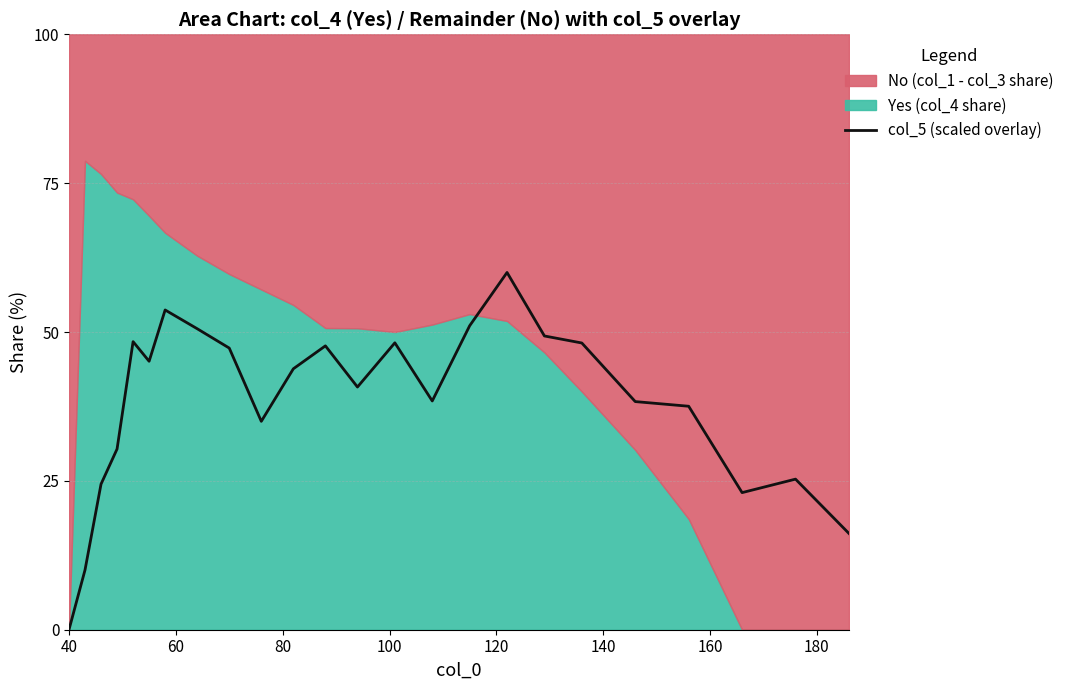

How many values are above zero?

23